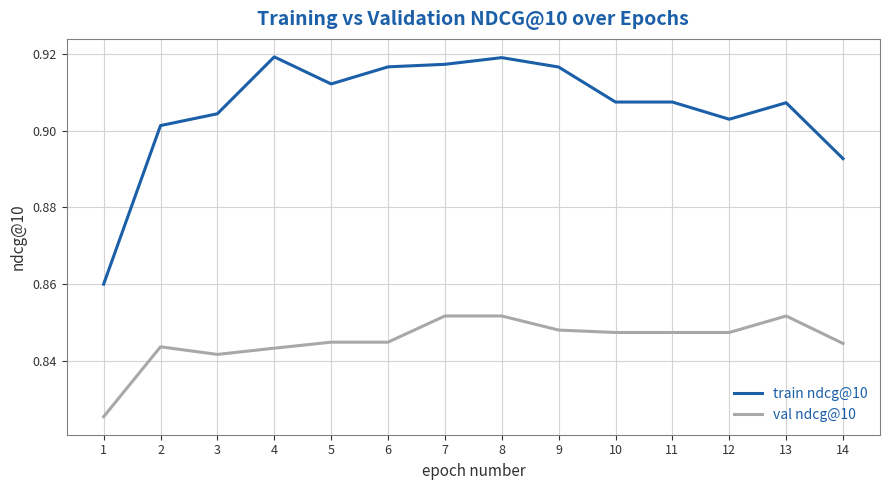

Where is the first local minimum for train ndcg@10?

5